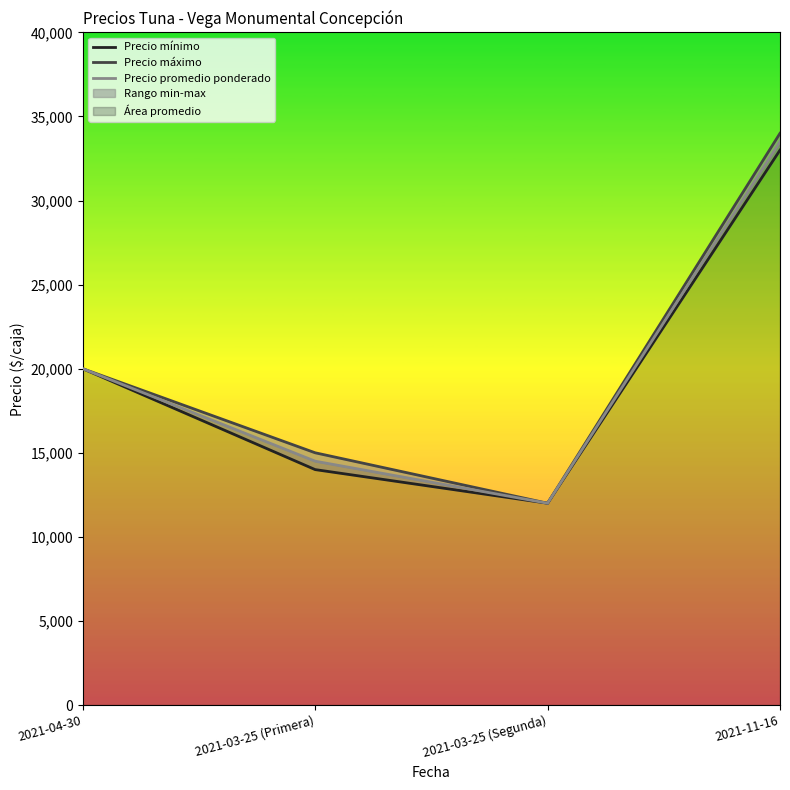

Which series changed the most between 2021-04-30 and 2021-03-25 (Segunda)?

Precio mínimo